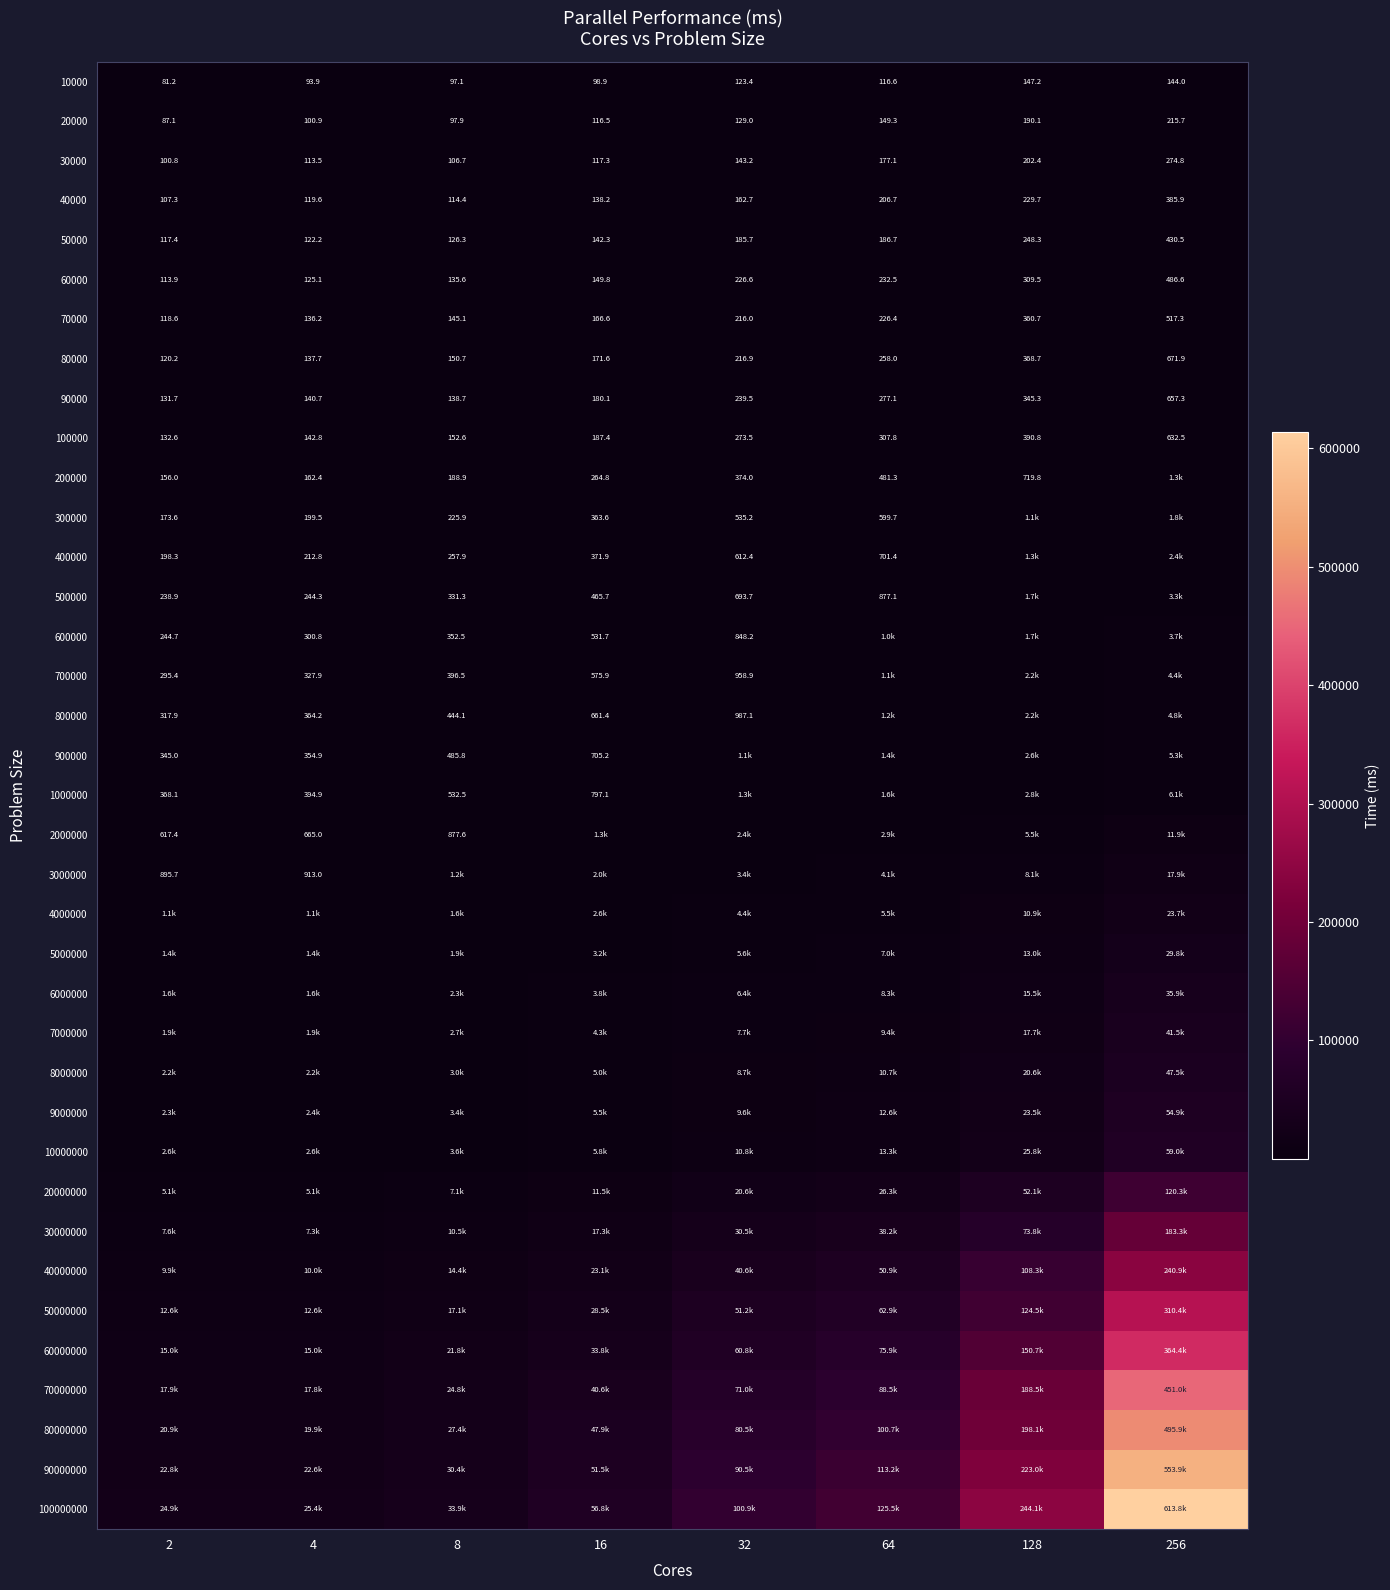

The value of 40000 at 4 is 30.2. True or false?

False